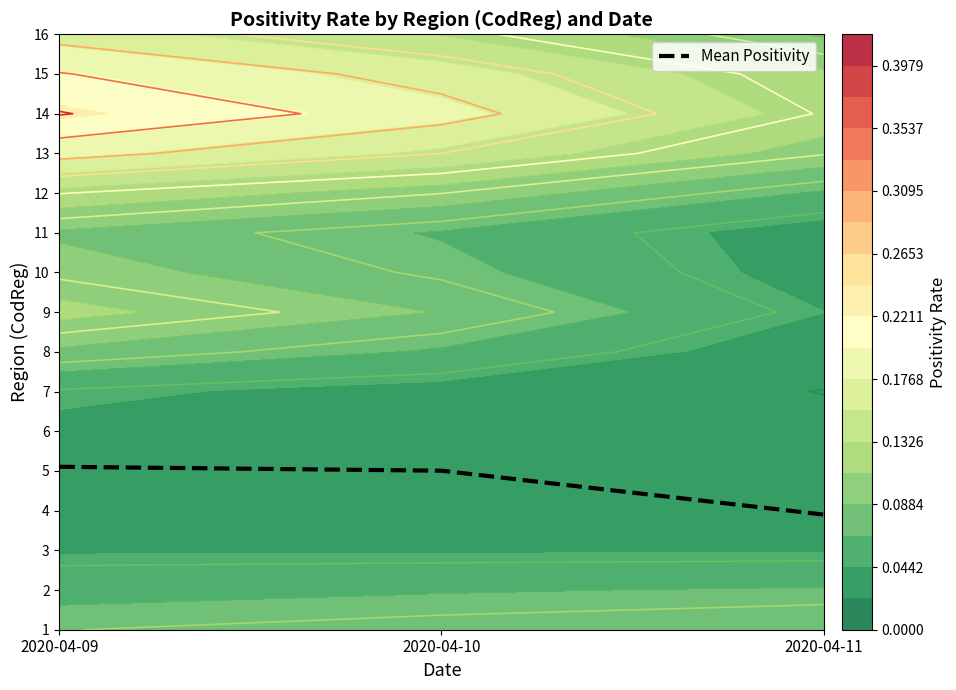

At which category does the chart reach its minimum across all series?

2020-04-11